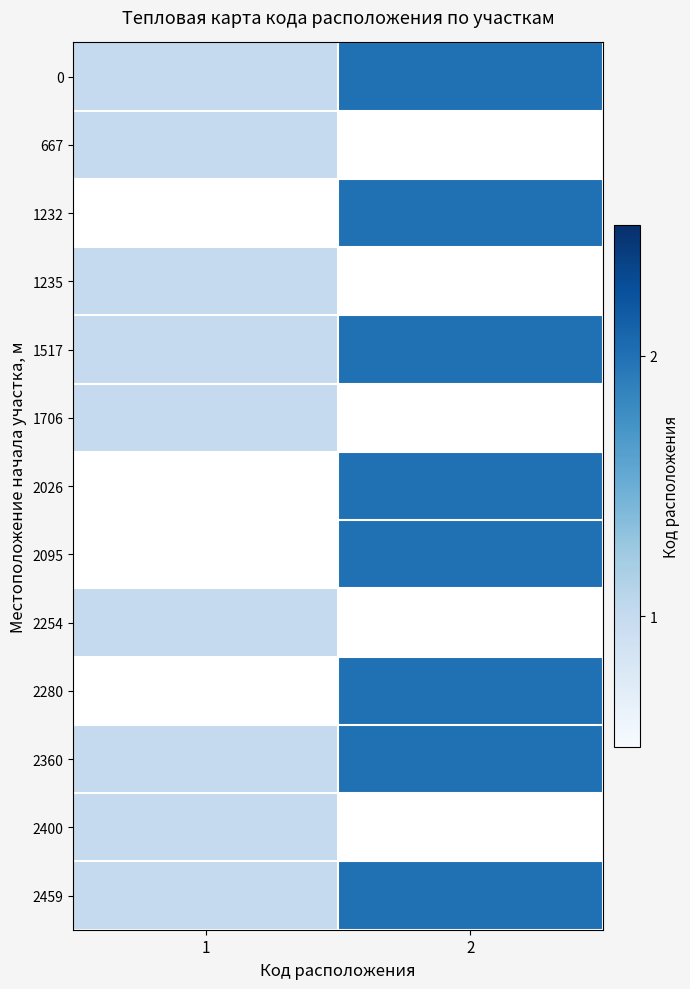

At which label is 0 closest to 1?

1